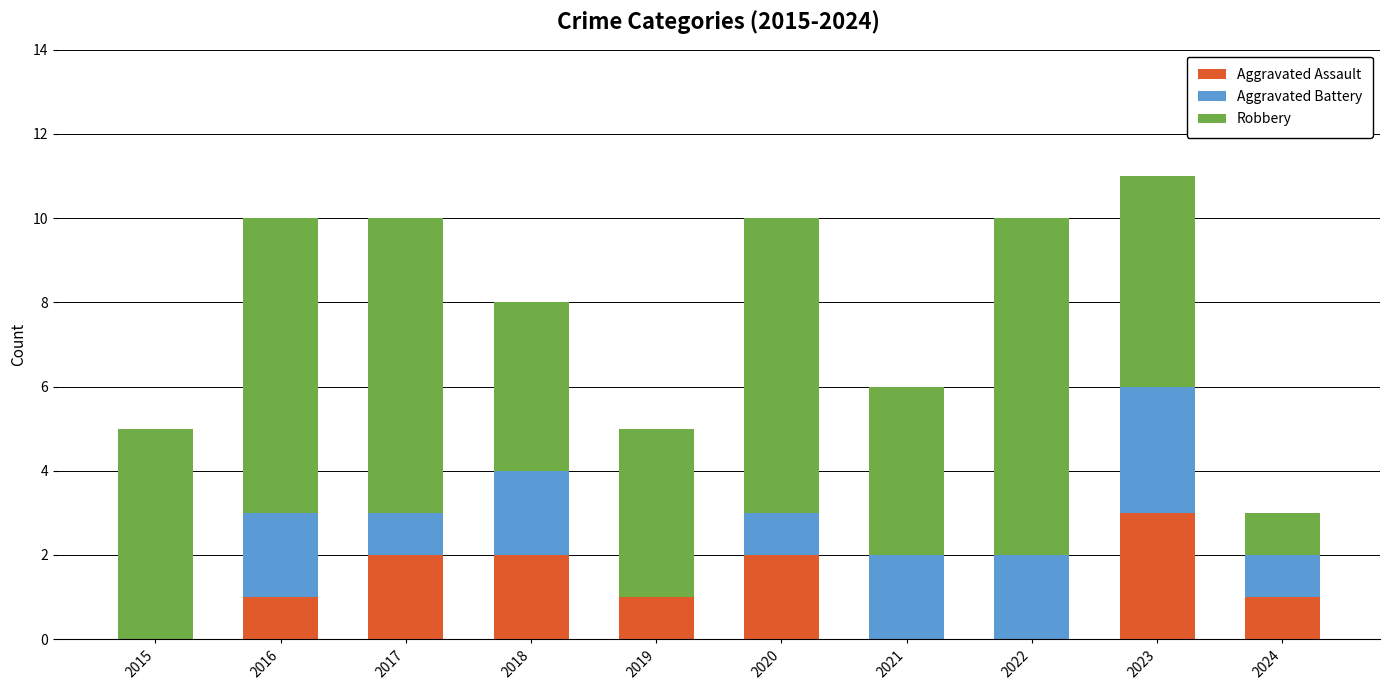

The value of Aggravated Assault at 2018 is 1. True or false?

False